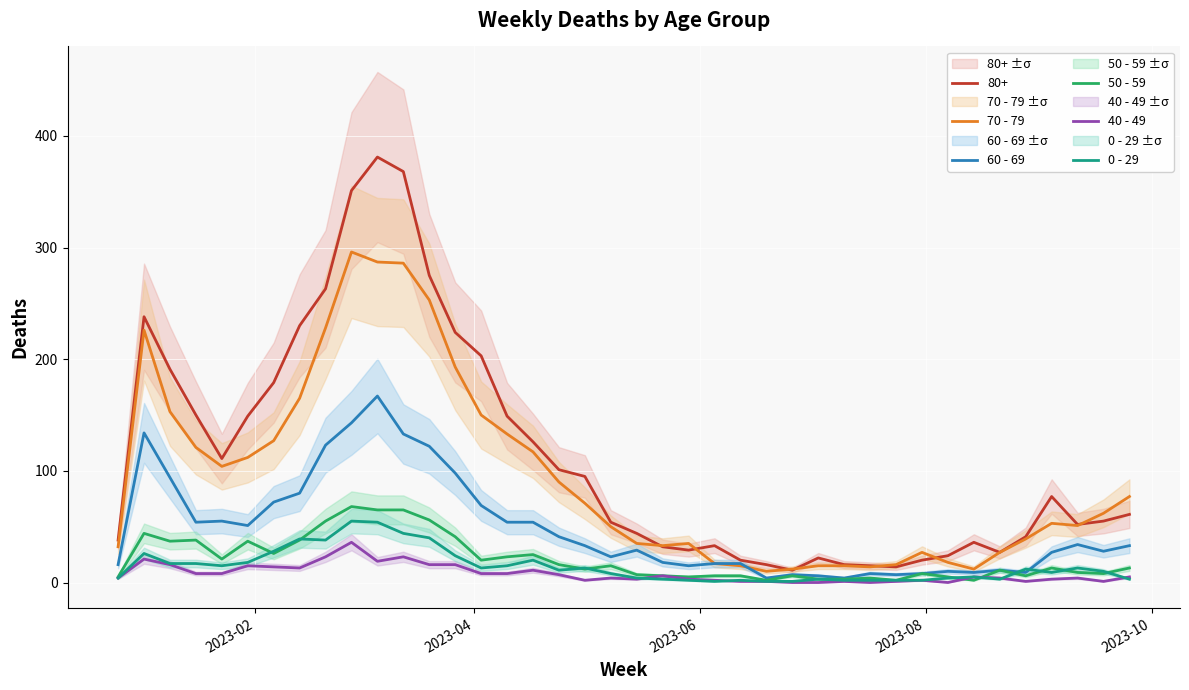

True or false: 50 - 59 and 0 - 29 intersect in this chart.

True